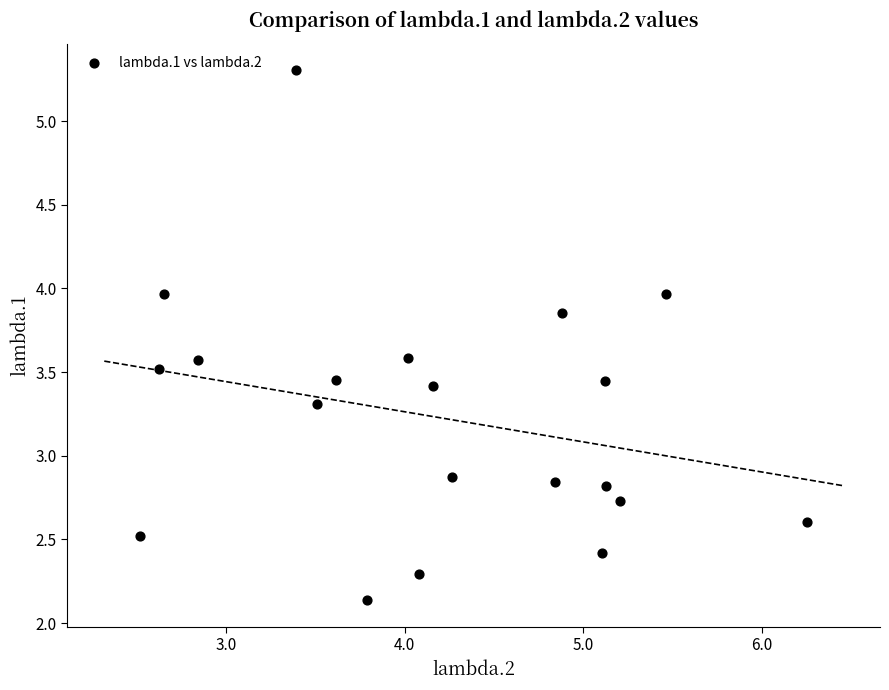

What is the range of Y values (max minus min)?

3.2